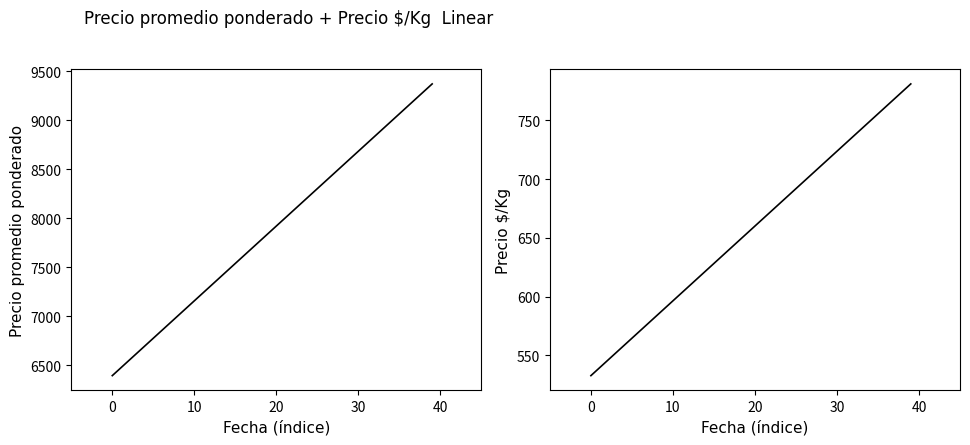

True or false: Precio promedio ponderado and Precio ªkm cross at least once.

False